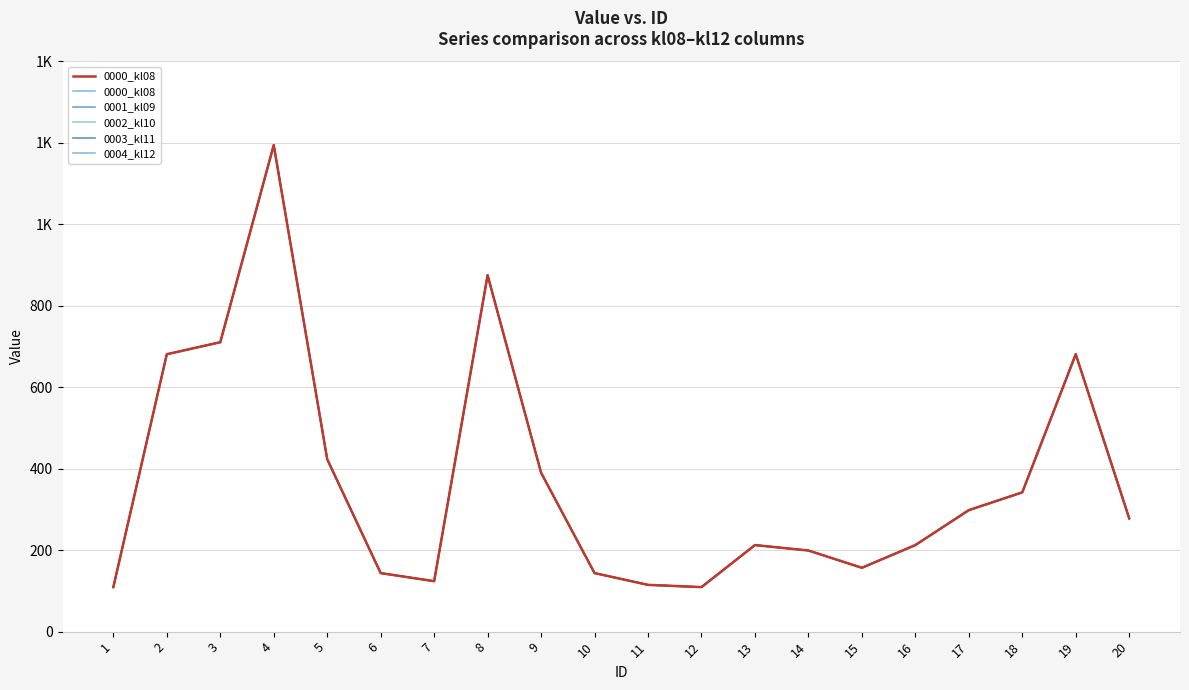

True or false: 0003_kl11 and 0001_kl09 intersect in this chart.

False